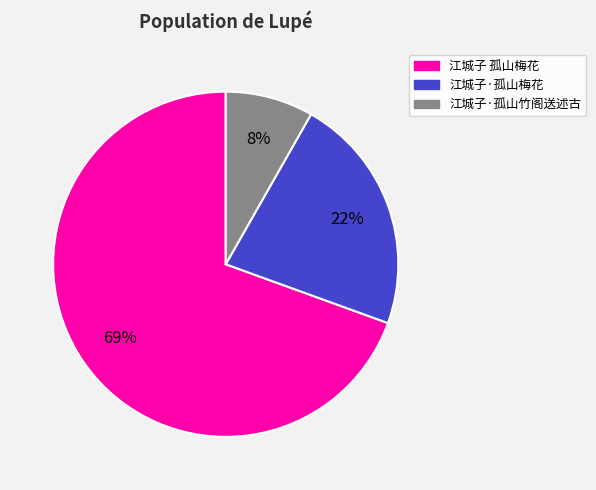

The 江城子 孤山梅花 slice represents 69% of the pie. True or false?

True